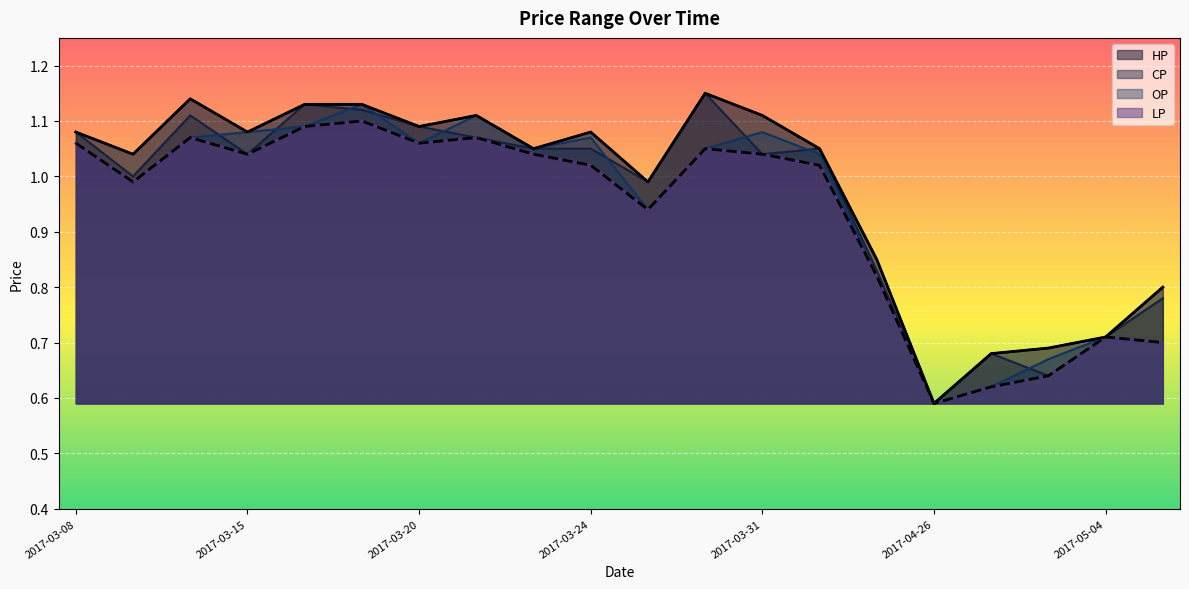

True or false: CP has a value of 0.3 at 2017-03-20.

False